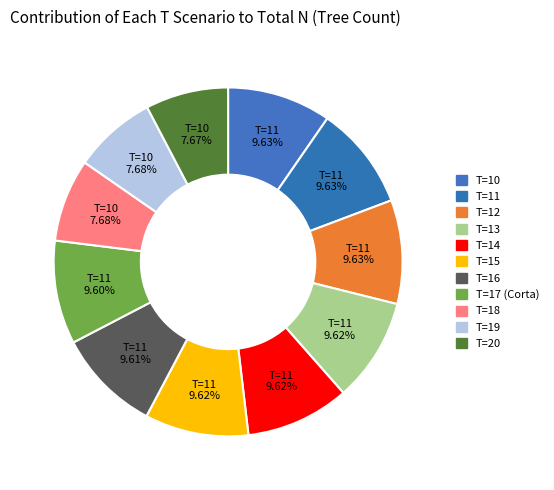

Is there any slice that represents more than half of the pie?

No